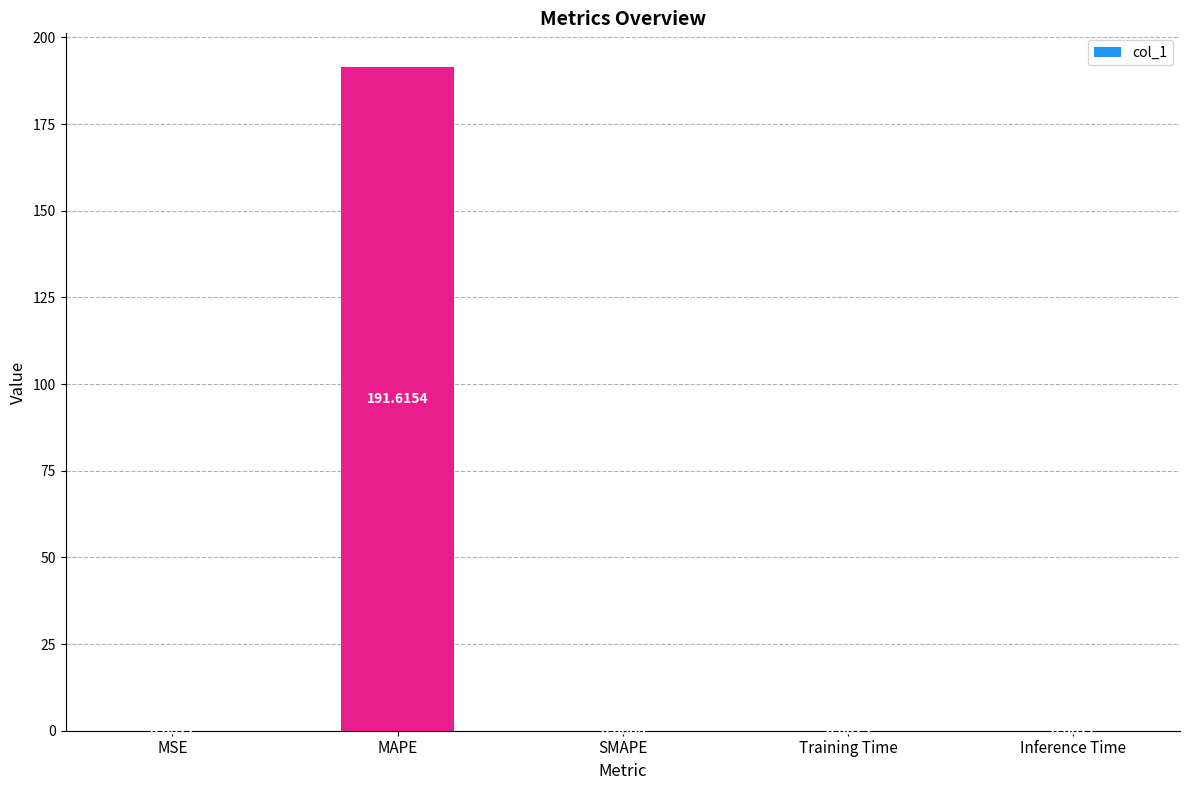

Where is the data nearest to the value 95?

Training Time